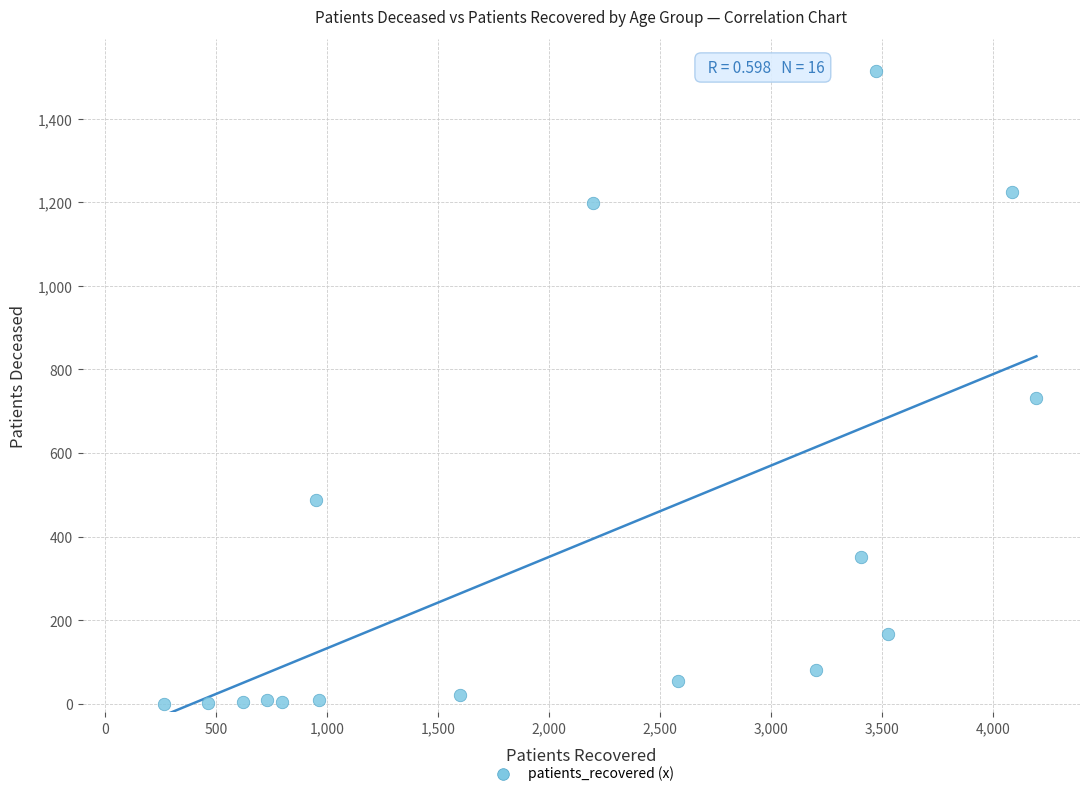

What Y value in the scatter plot is closest to 757?

732